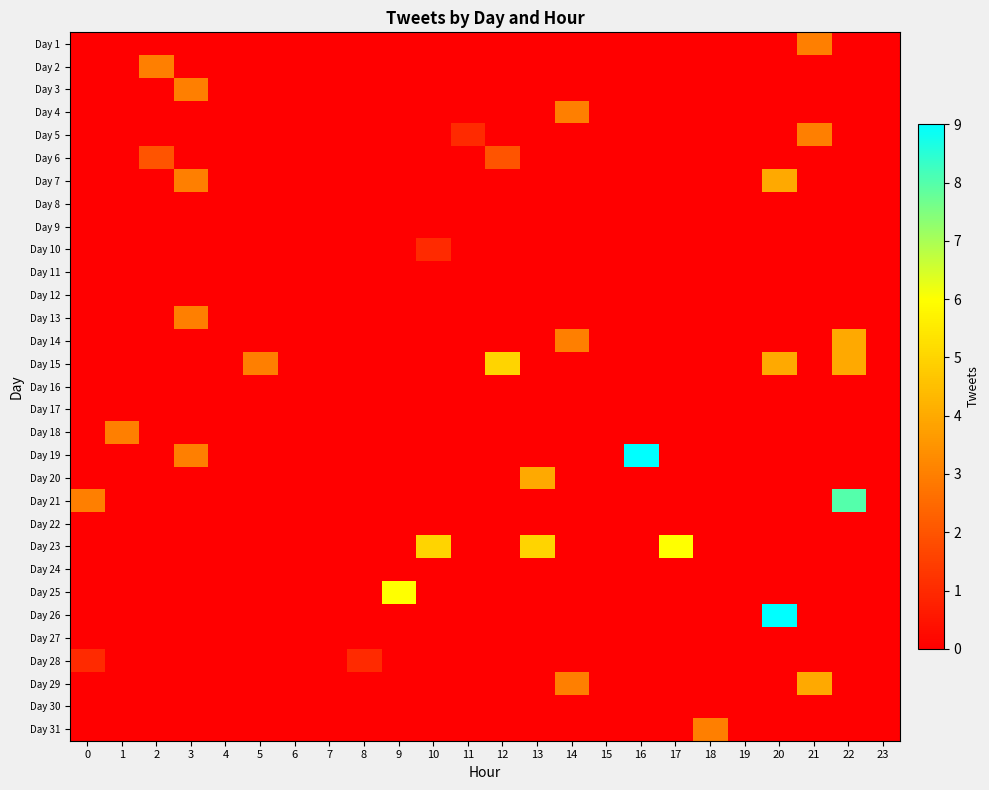

At which category does the chart reach its peak across all series?

16